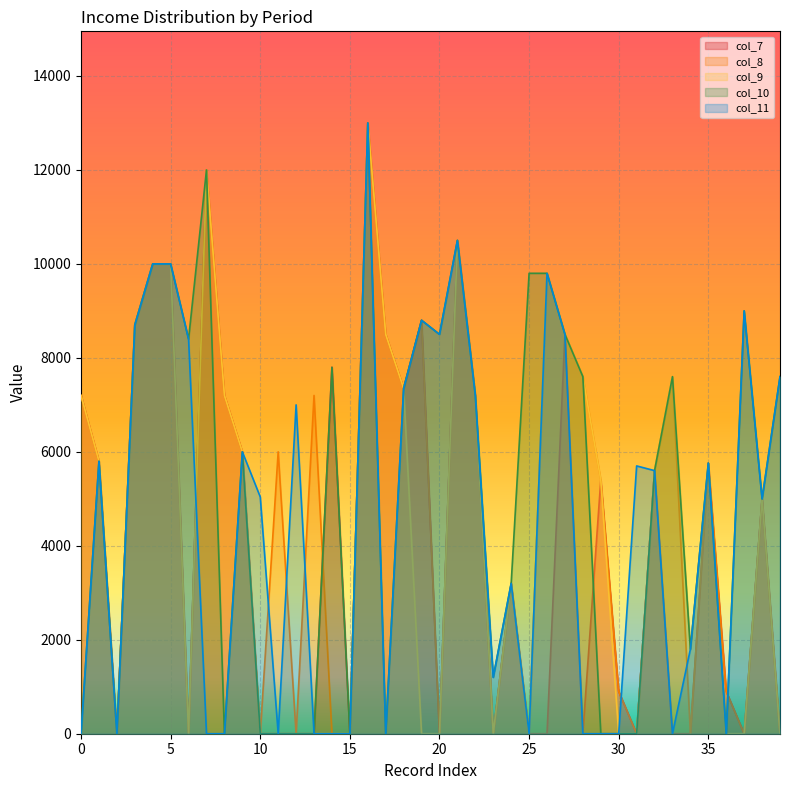

The value of col_10 at 28 is 7600. True or false?

True